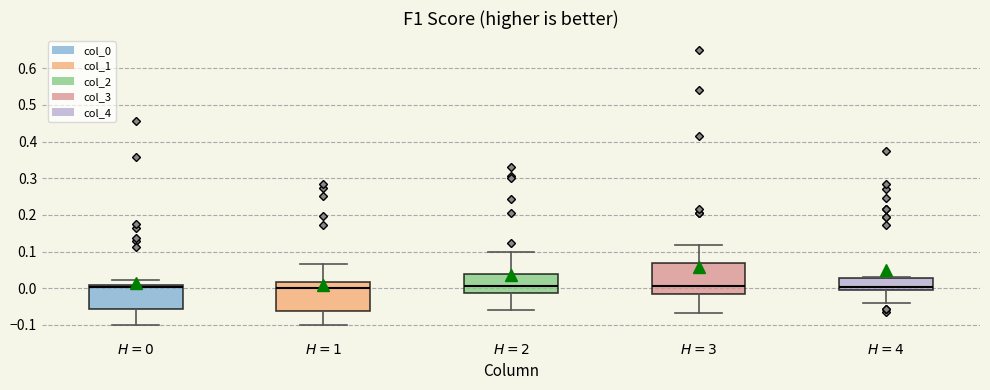

Where is the upper edge of the box for $H=2$ on the y-axis? The values are not printed on the chart, so give them approximately, as read against the axis.

0.04